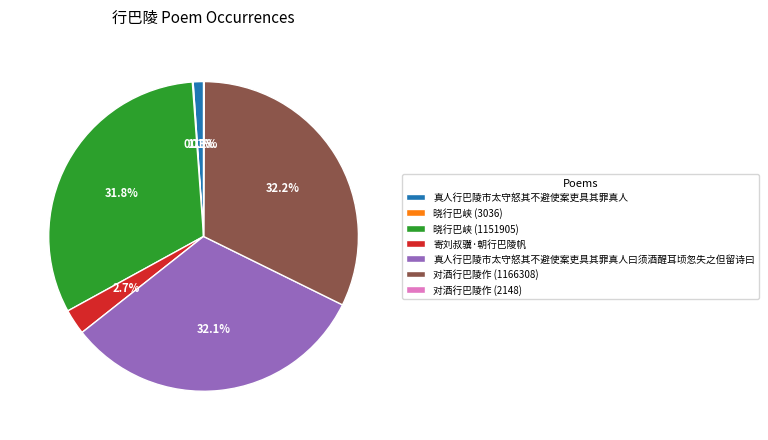

How much of the chart is everything except 寄刘叔骥·朝行巴陵帆?

97.3%